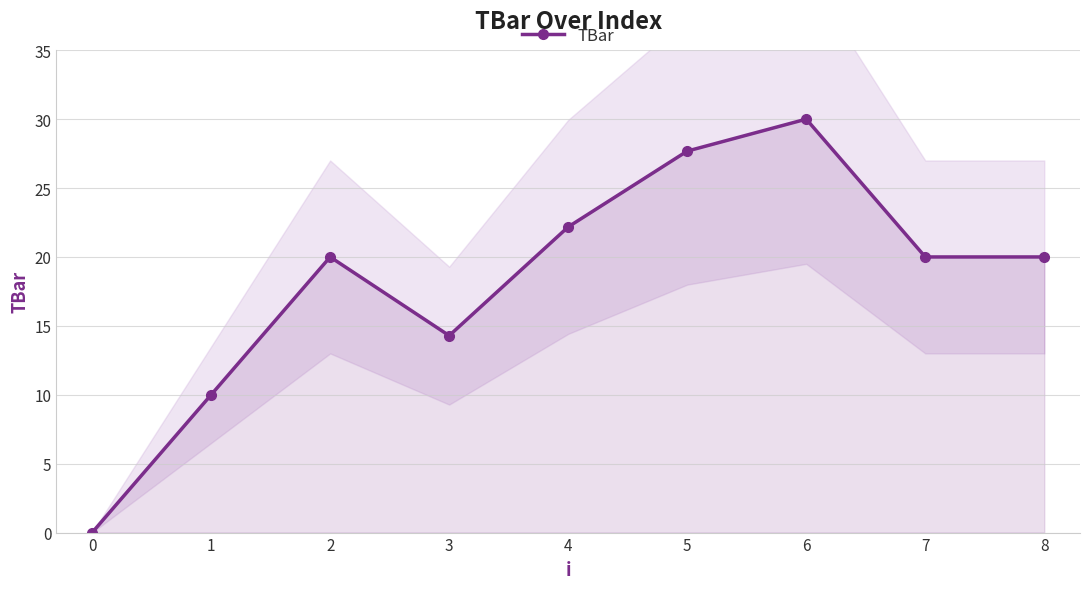

What is the value of the TBar point at the 9th from the left?

20.0